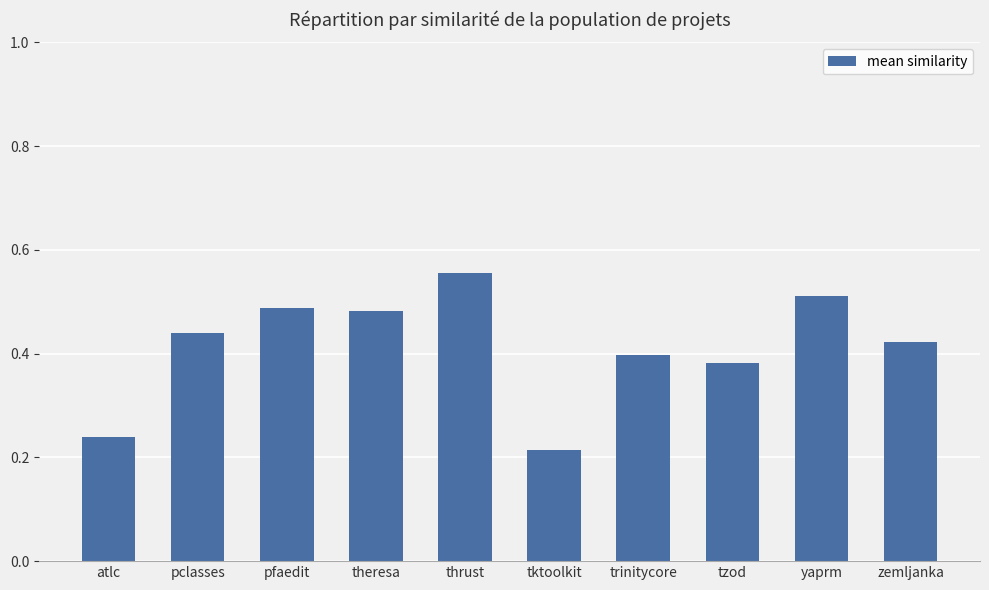

Does the chart contain stacked bars?

No